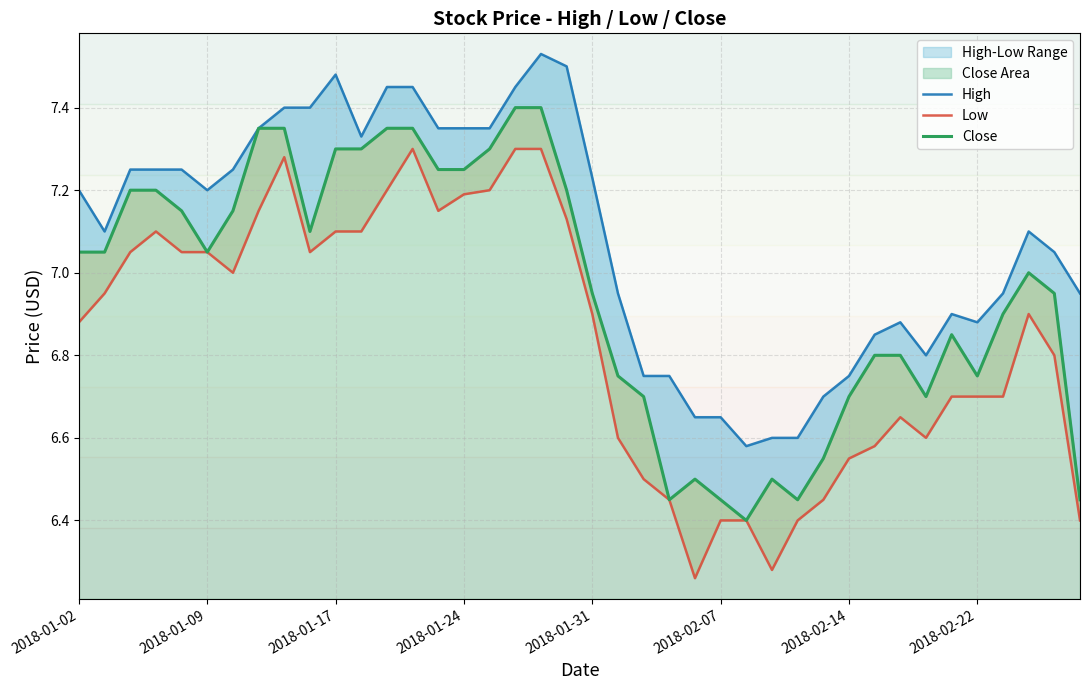

How many interior local peaks does the Low series have?

5